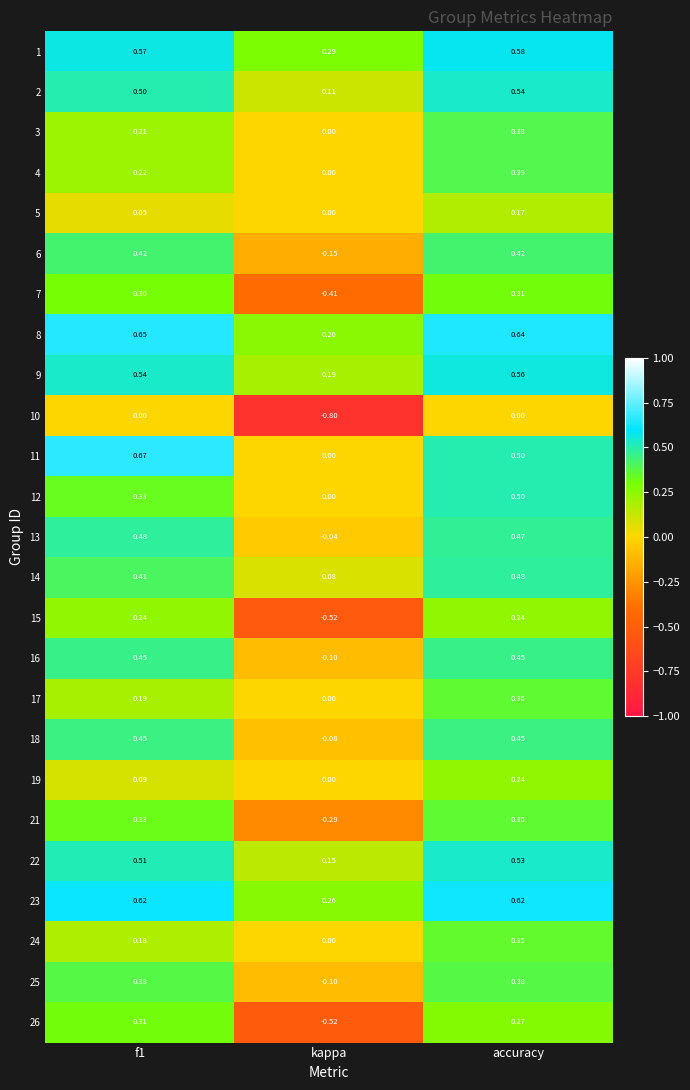

Is the value of 7 at kappa greater than the value of 5 at accuracy?

No